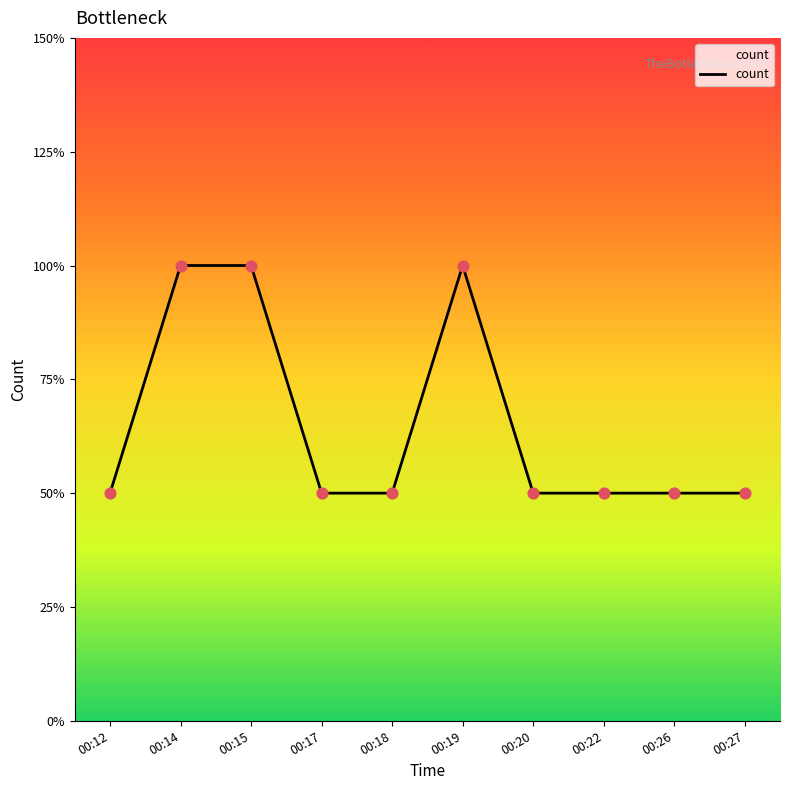

Approximately how many times larger is the value at 00:20 compared to 00:22?

1.0